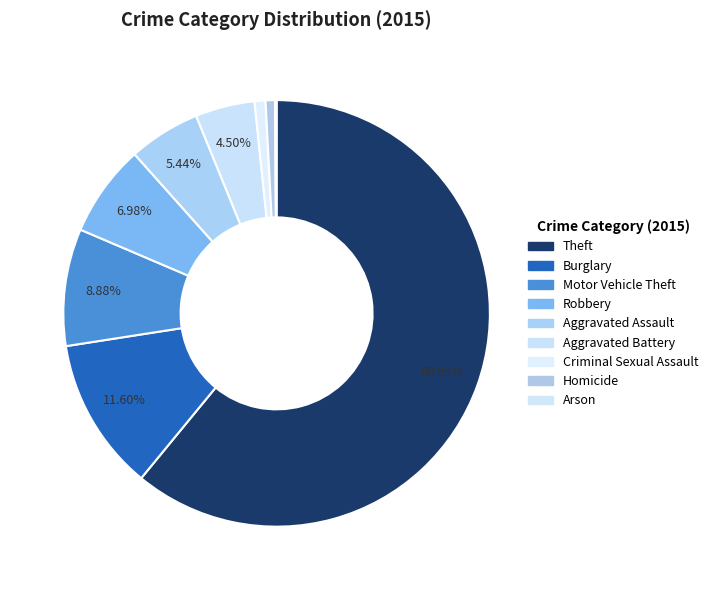

Is it true that Aggravated Assault is 5% of the pie?

True